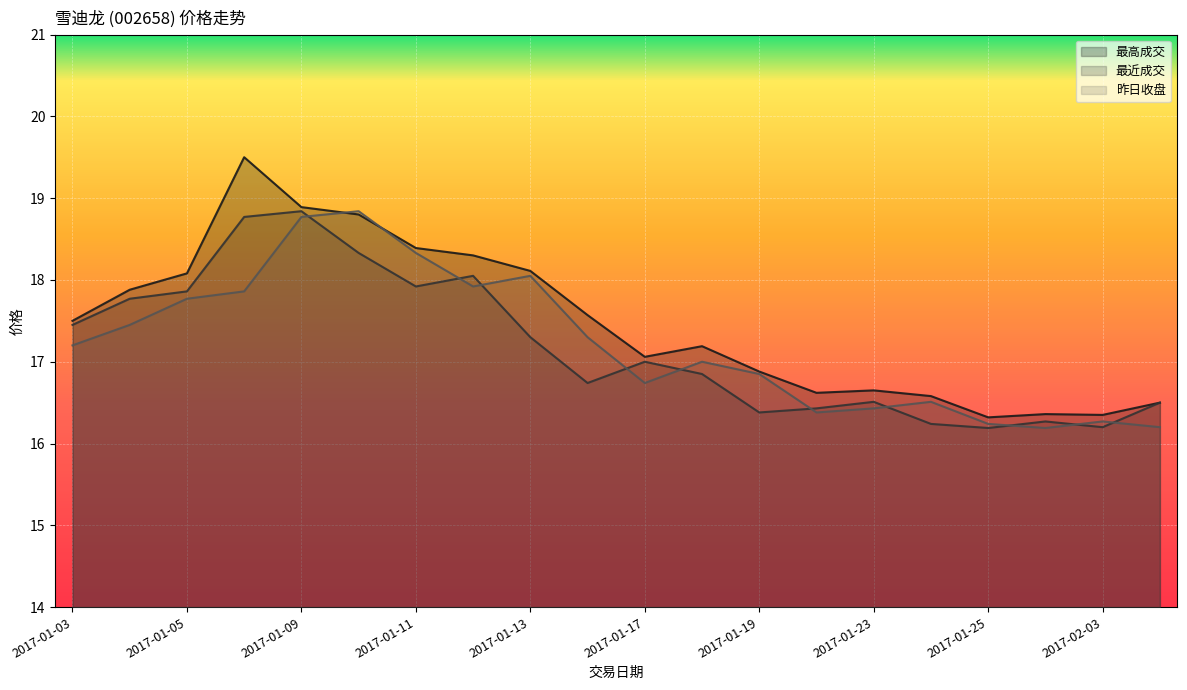

Which series ends up on top after the final intersection of 昨日收盘 and 最高成交?

最高成交